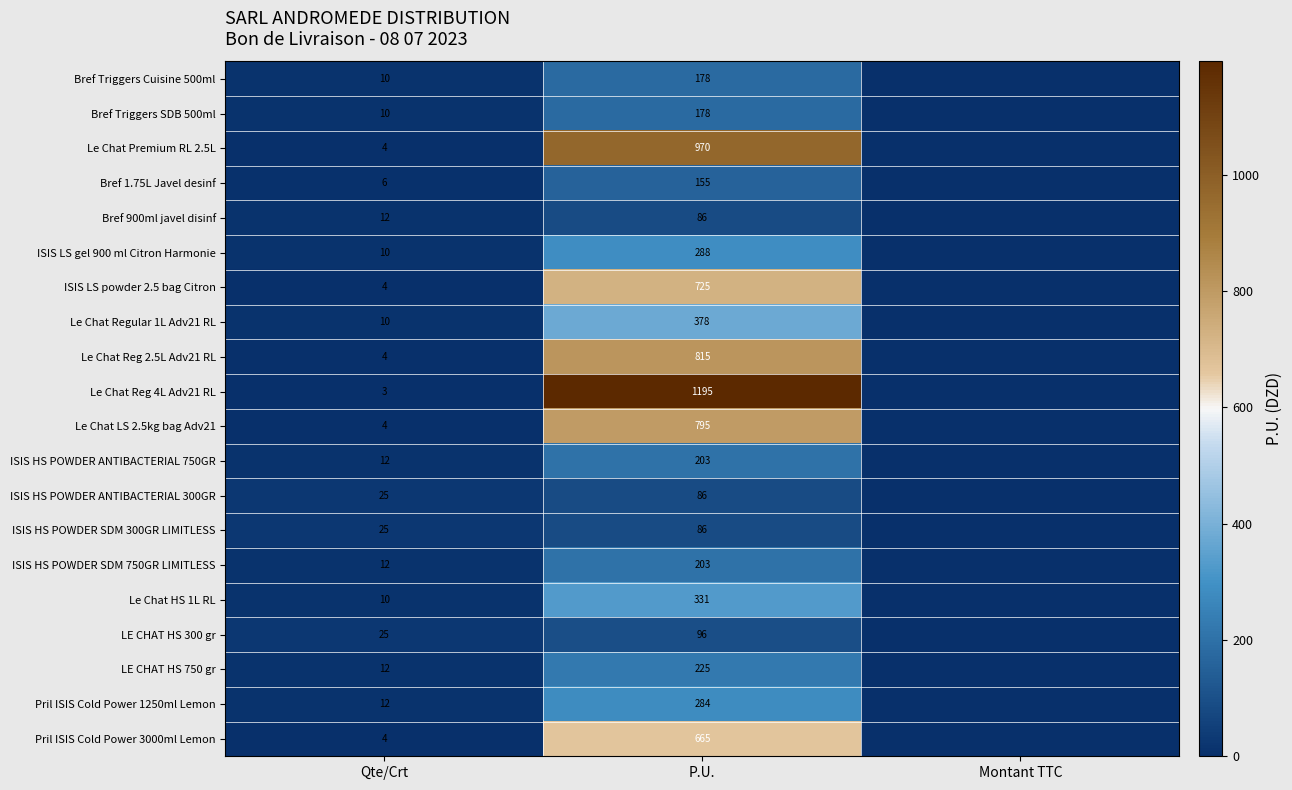

What is the sum of all ISIS LS gel 900 ml Citron Harmonie values?

298.0